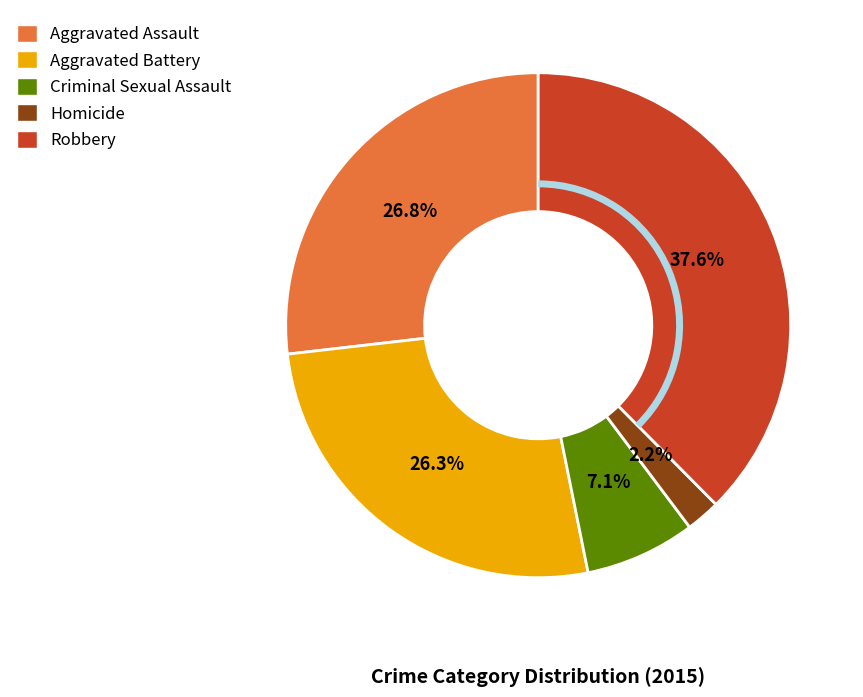

Do Robbery and Aggravated Assault together represent more than half of the pie?

Yes